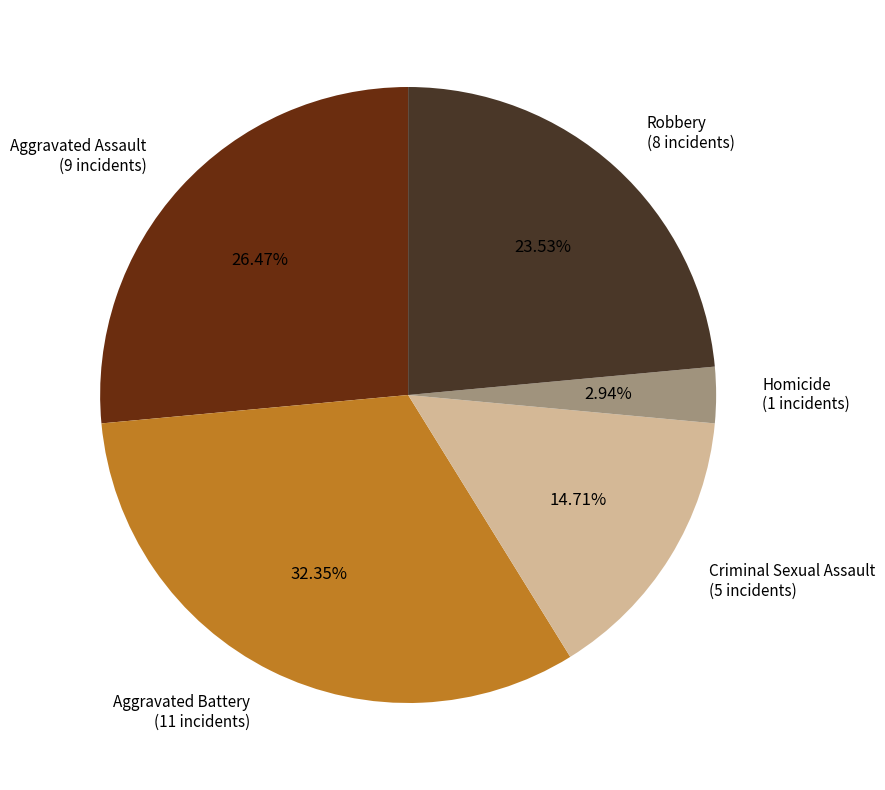

Between Homicide and Aggravated Assault, which is larger?

Aggravated Assault